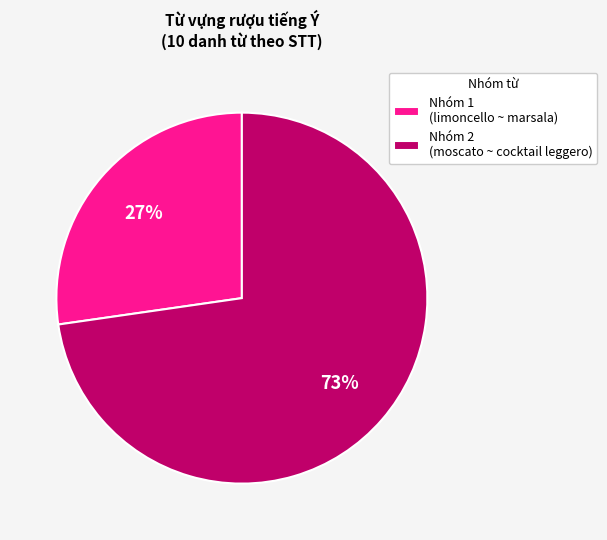

Which slice is the largest?

Nhóm 2 (moscato ~ cocktail leggero)